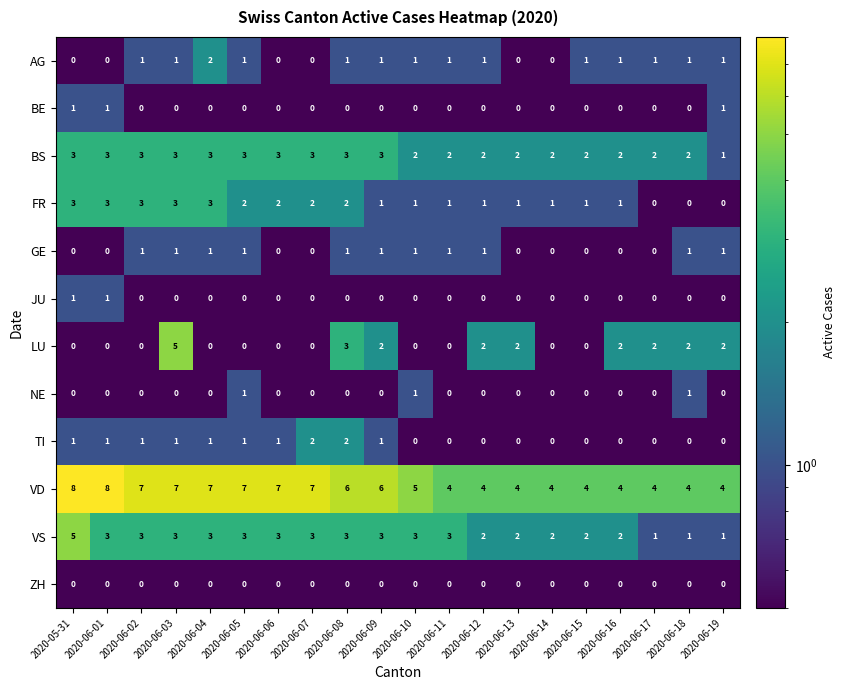

What is the total value across all series at 2020-06-12?

13